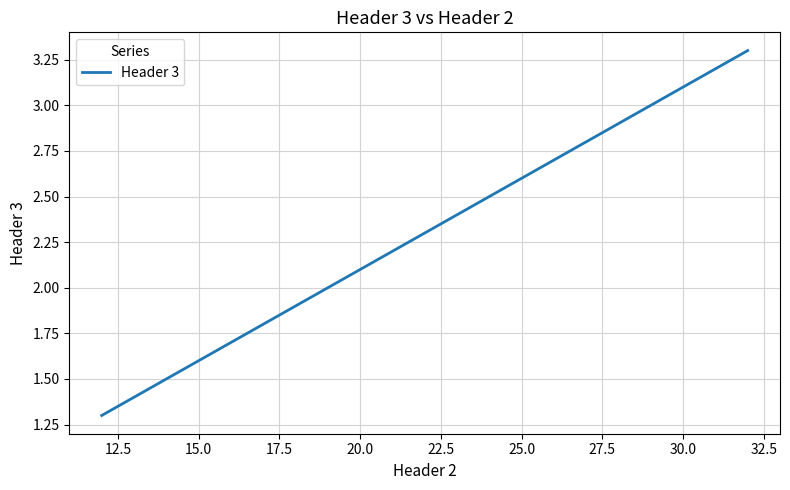

How many lines are shown in the chart?

1